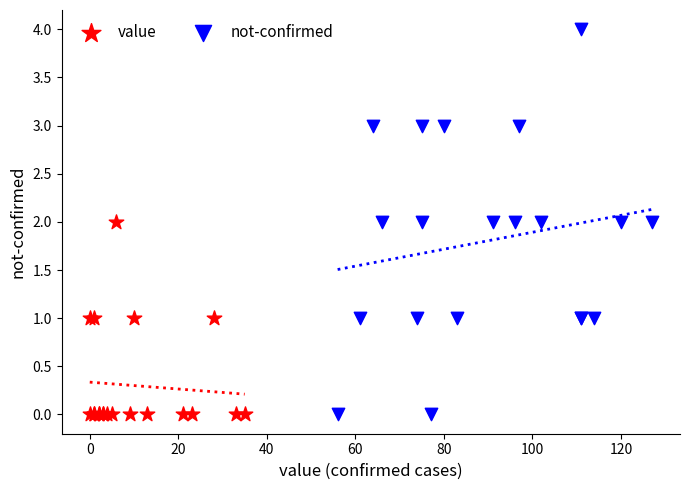

Which series contains the highest Y value?

not-confirmed